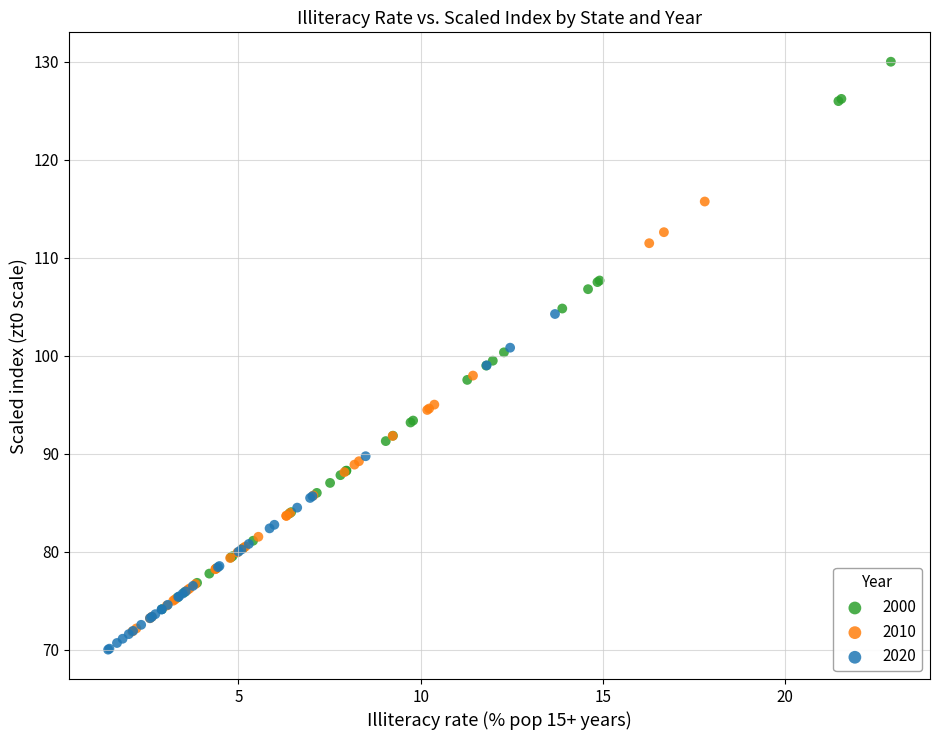

Which series reaches the maximum Y coordinate?

2000